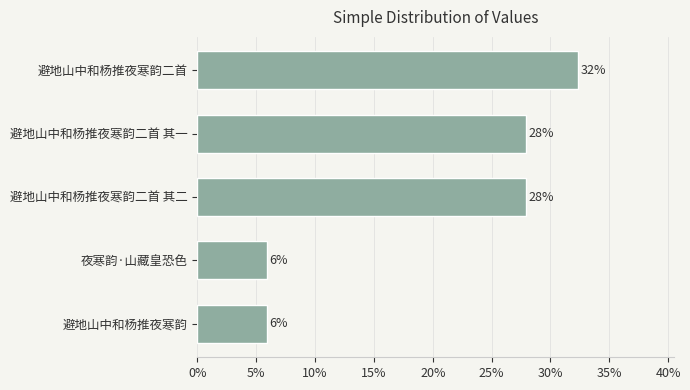

What is the difference between the maximum and minimum values?

0.3